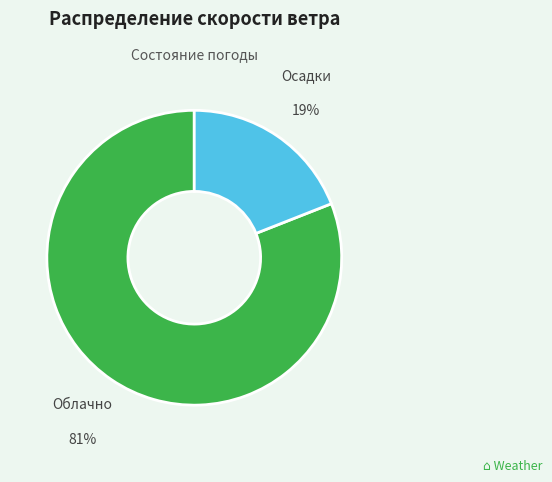

Count the number of slices in the pie.

2